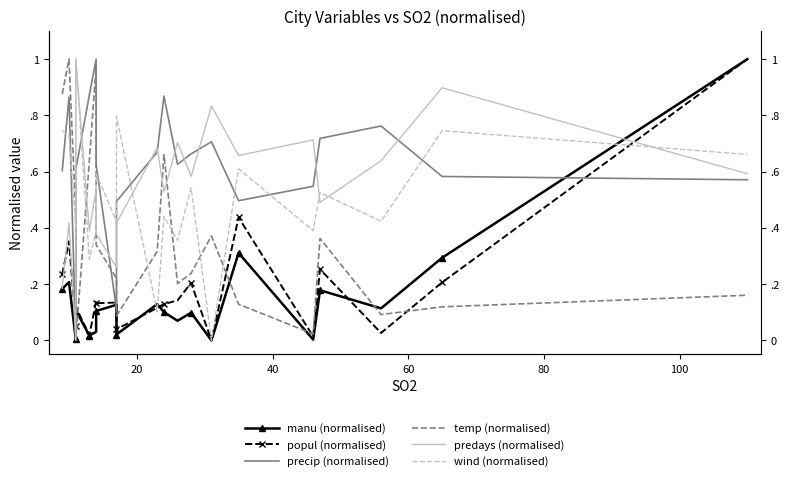

How many positive values does the predays (normalised) series have?

19